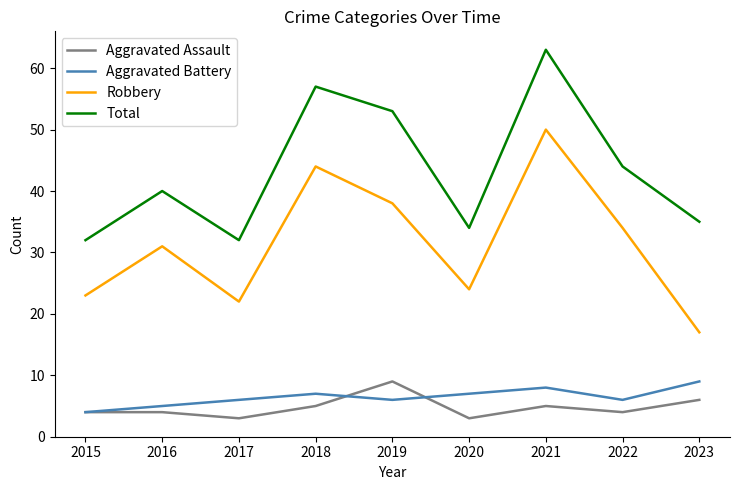

At 2021, list the series in order from largest to smallest.

Total, Robbery, Aggravated Battery, Aggravated Assault